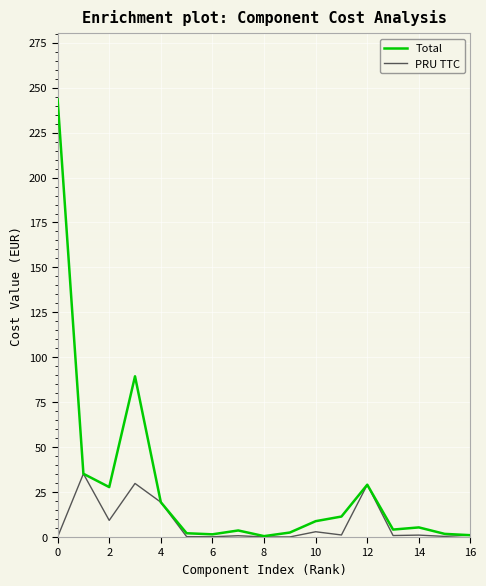

Which series has the widest spread of values?

Total